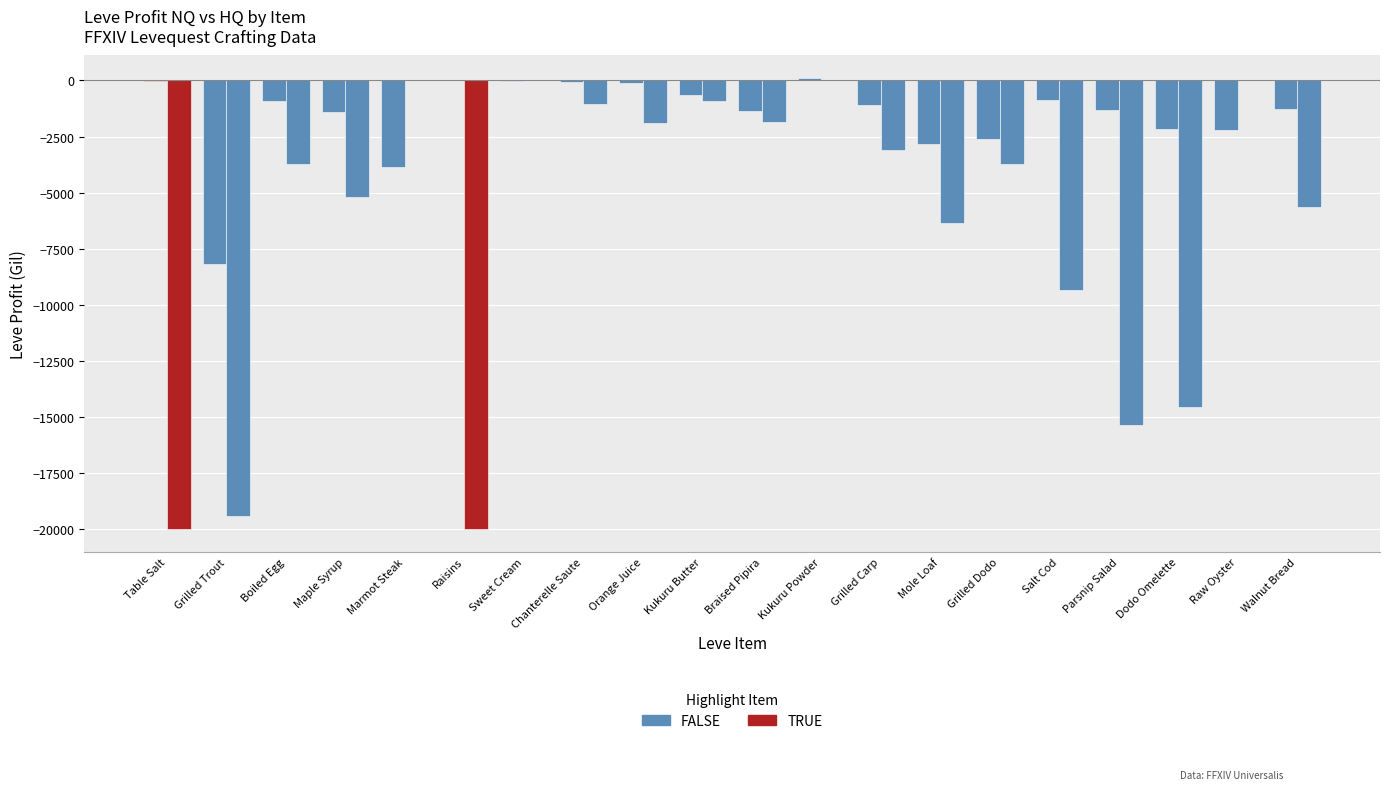

Count the number of data series in this chart.

2